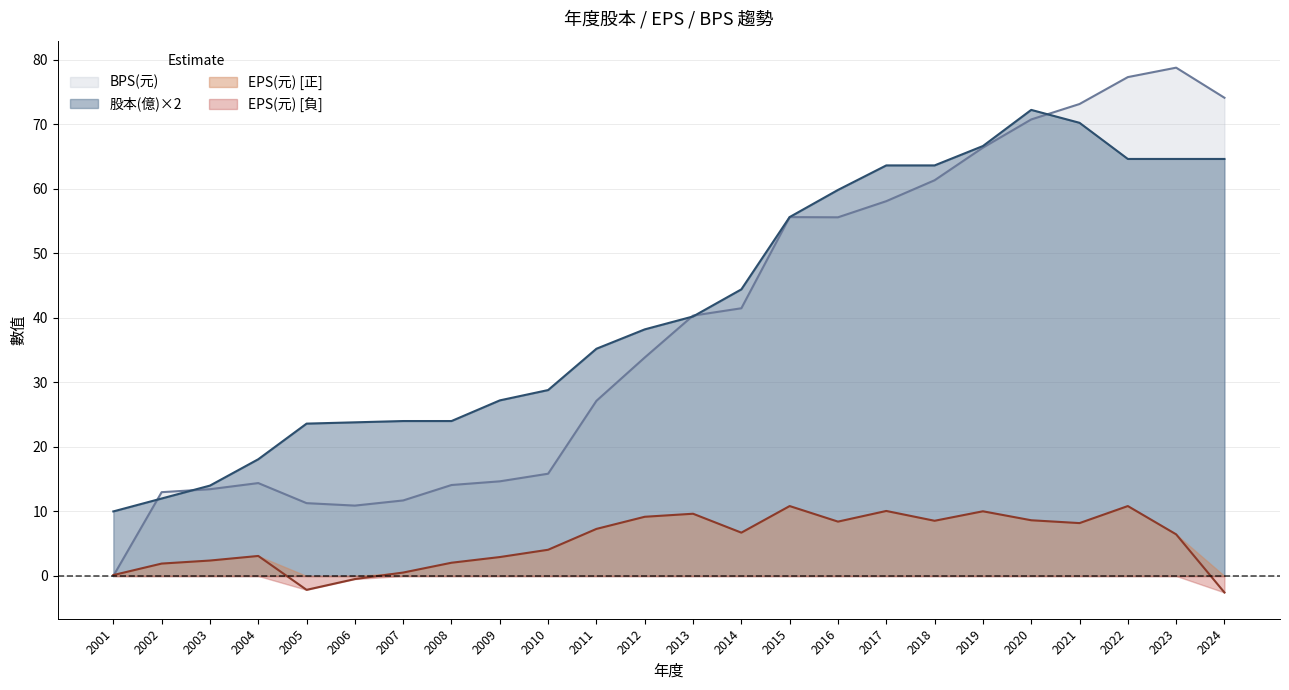

Where does the 股本(億) series first go above 40?

2013